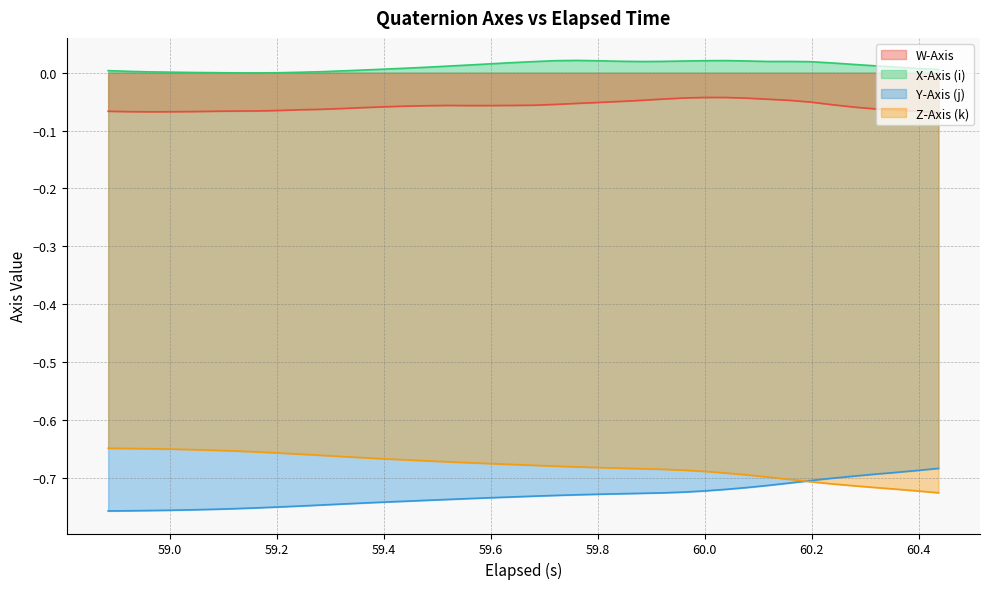

Count the number of categories in the chart.

40